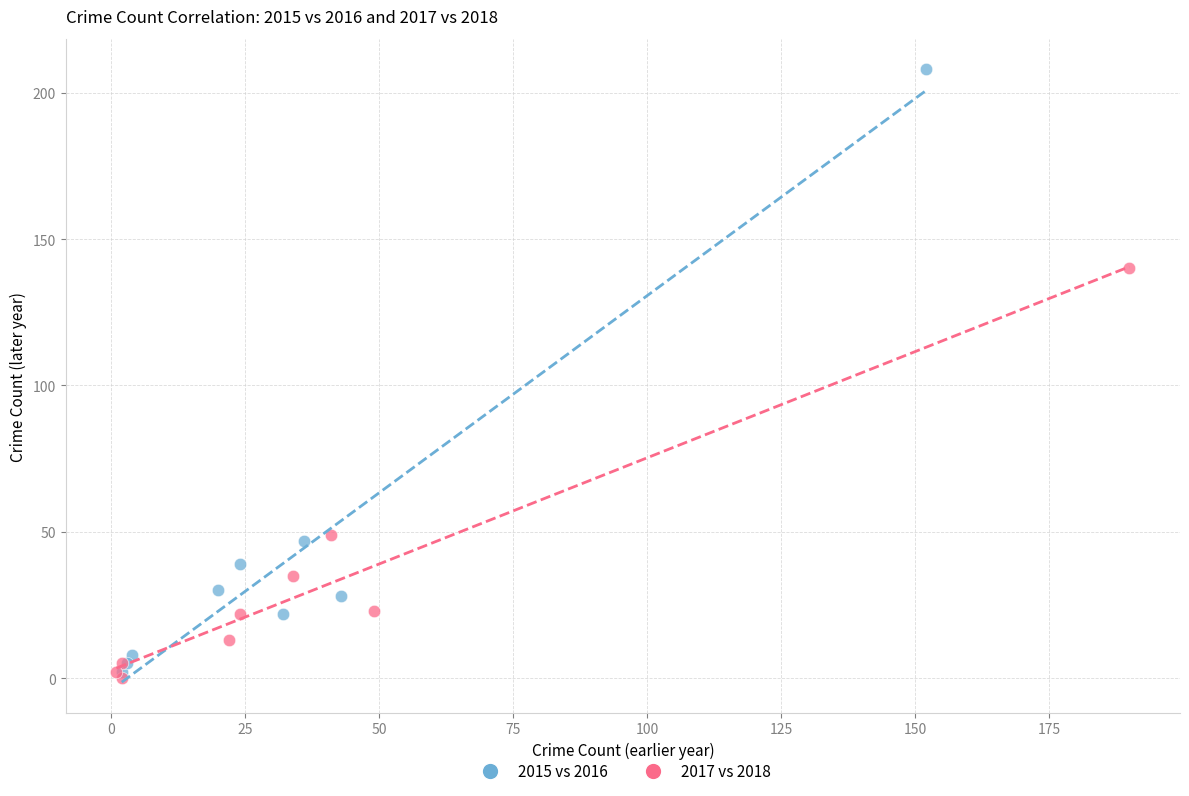

Which series reaches the maximum Y coordinate?

2015 vs 2016